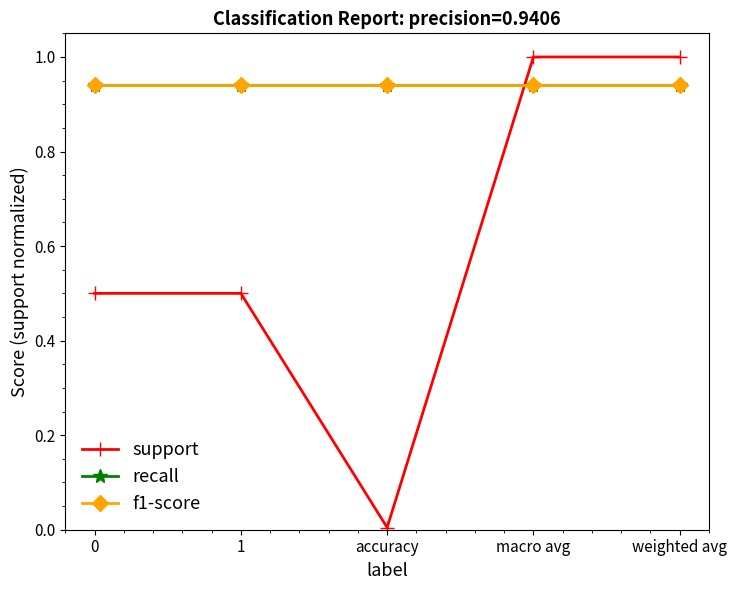

True or false: f1-score and recall intersect in this chart.

False